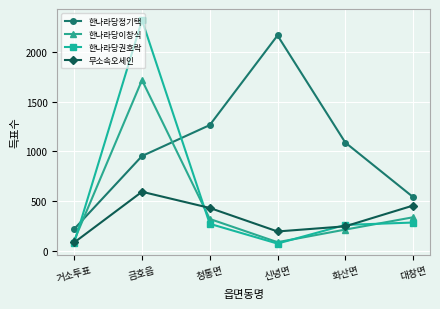

How many lines are shown in the chart?

4